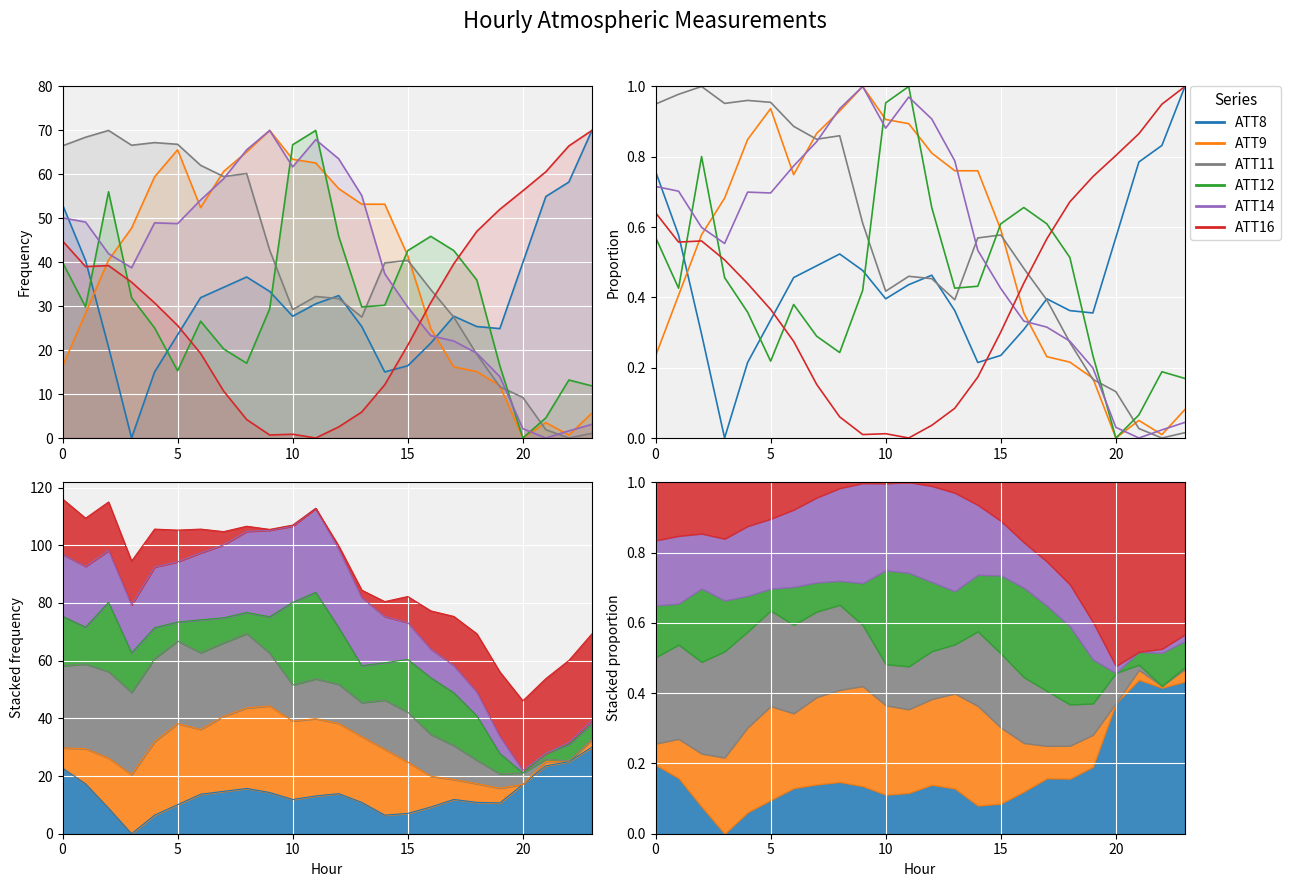

Is it true that ATT14 equals 0.0 at 23?

False